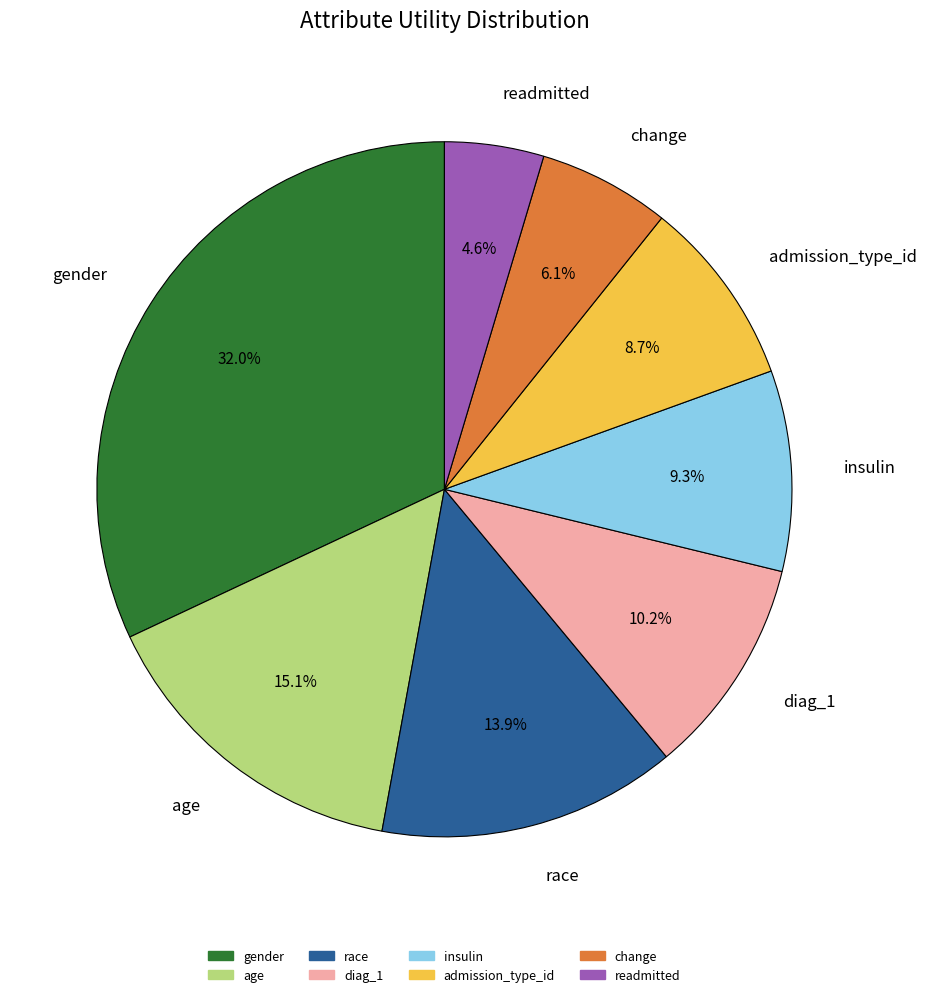

Count the number of slices in the pie.

8